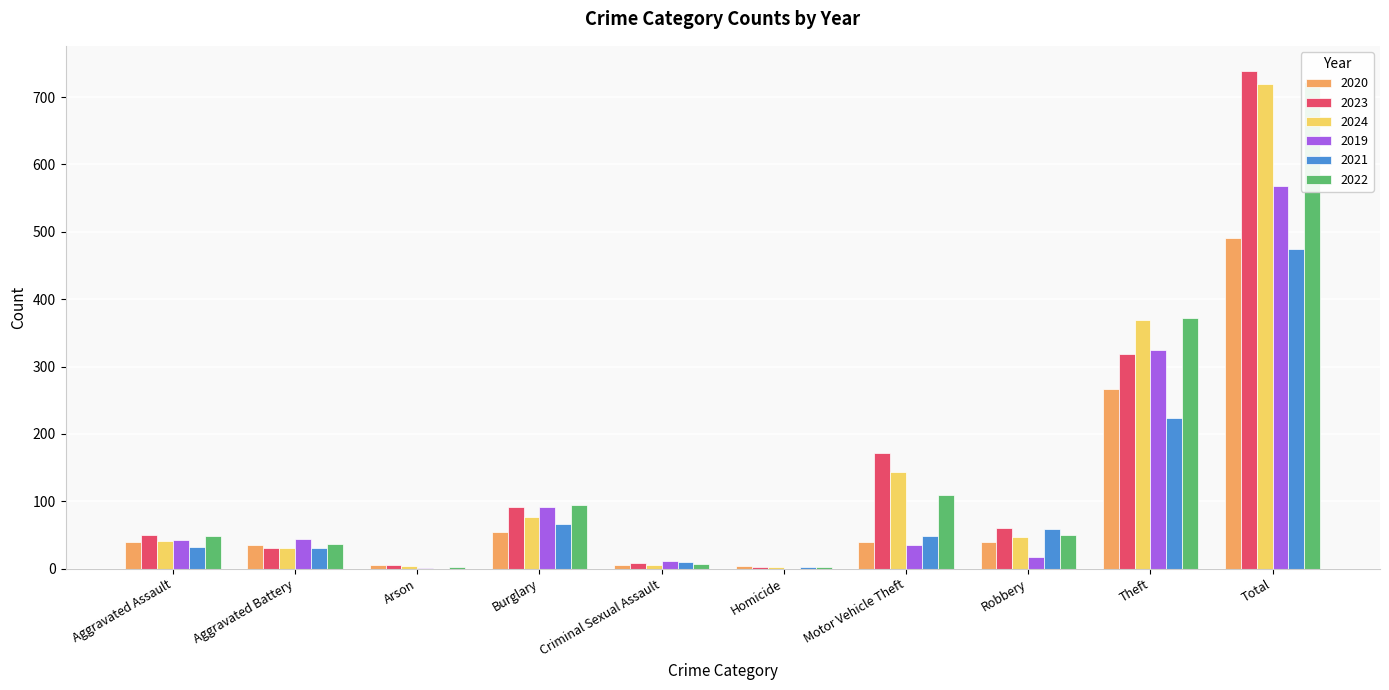

At which label does 2019 reach its peak?

Total